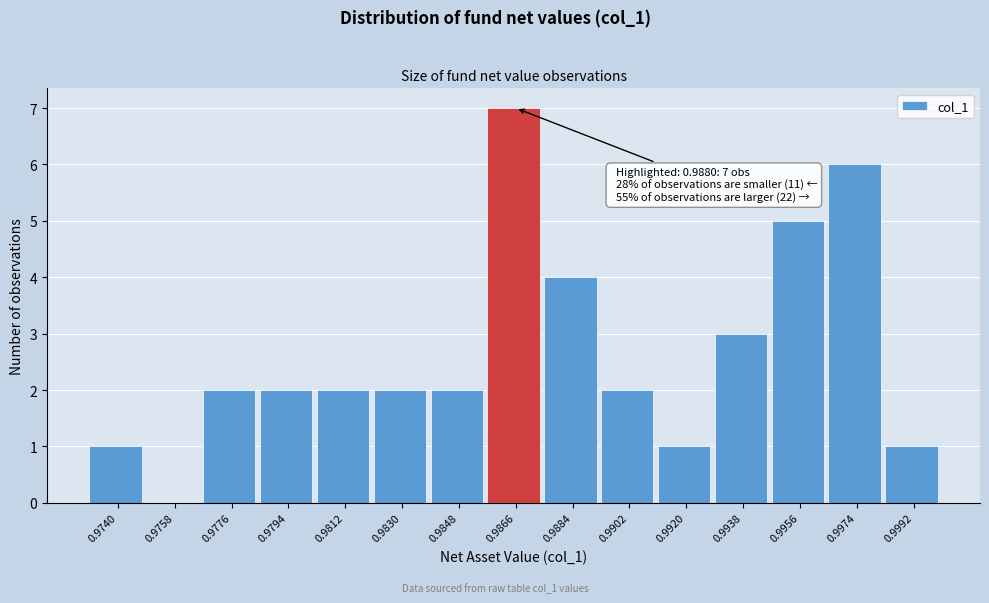

Reading left to right, what are all the values shown in this chart?

0.9740=1	0.9758=0	0.9776=2	0.9794=2	0.9812=2	0.9830=2	0.9848=2	0.9866=7	0.9884=4	0.9902=2	0.9920=1	0.9938=3	0.9956=5	0.9974=6	0.9992=1